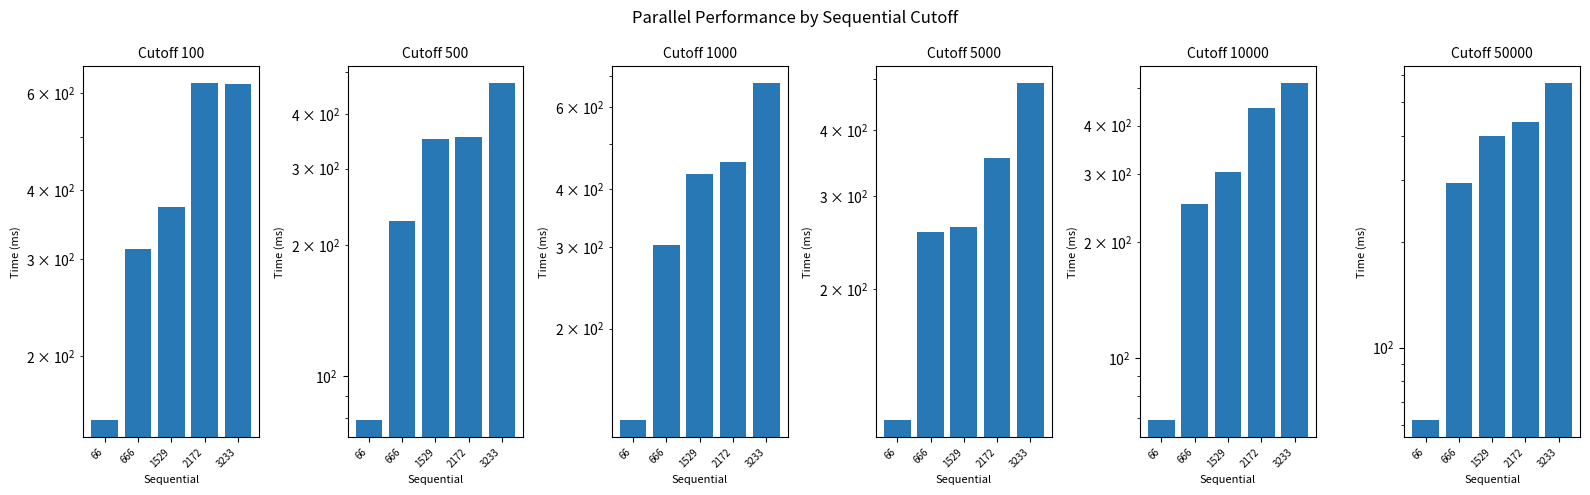

True or false: Cutoff 5000 has a value of 262 at 1529.

True